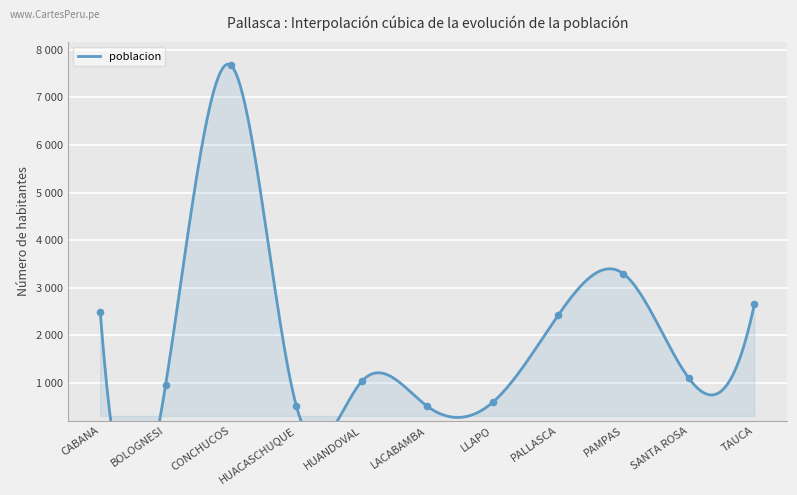

What is the change in value from HUANDOVAL to SANTA ROSA?

+62